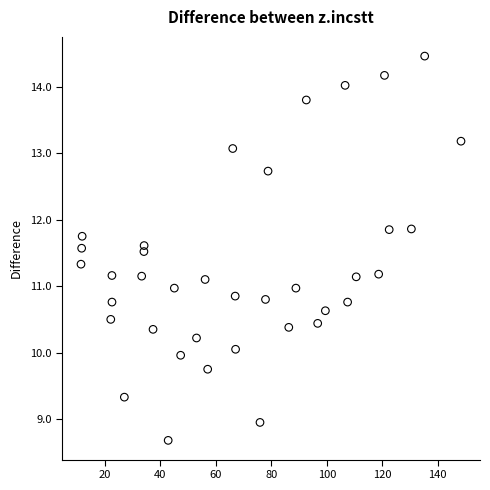

What is the range of X values (max minus min)?

137.1